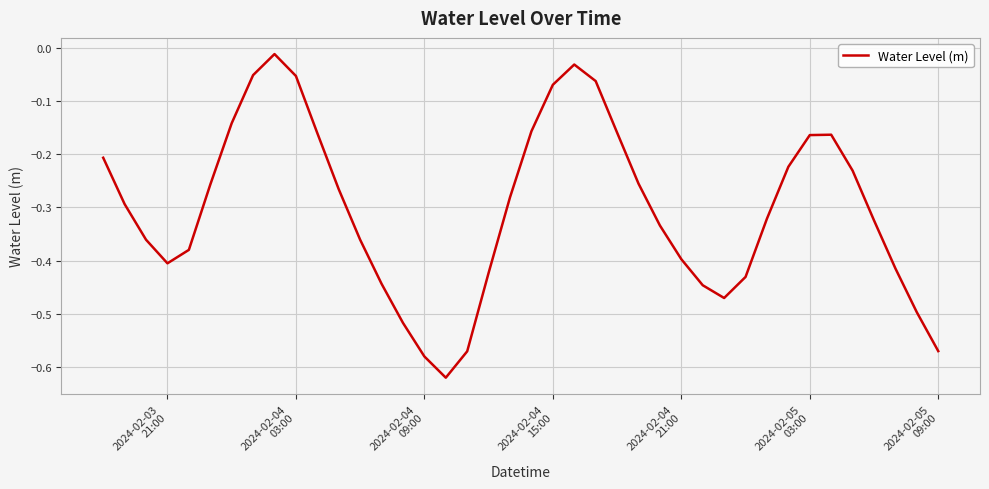

What is the difference between the maximum and minimum values?

0.6